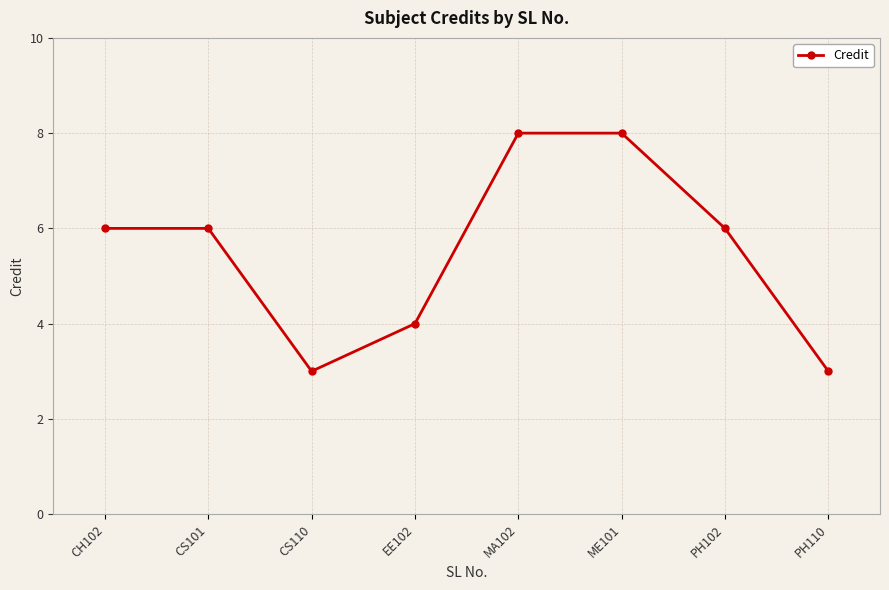

What is the greatest value displayed?

8